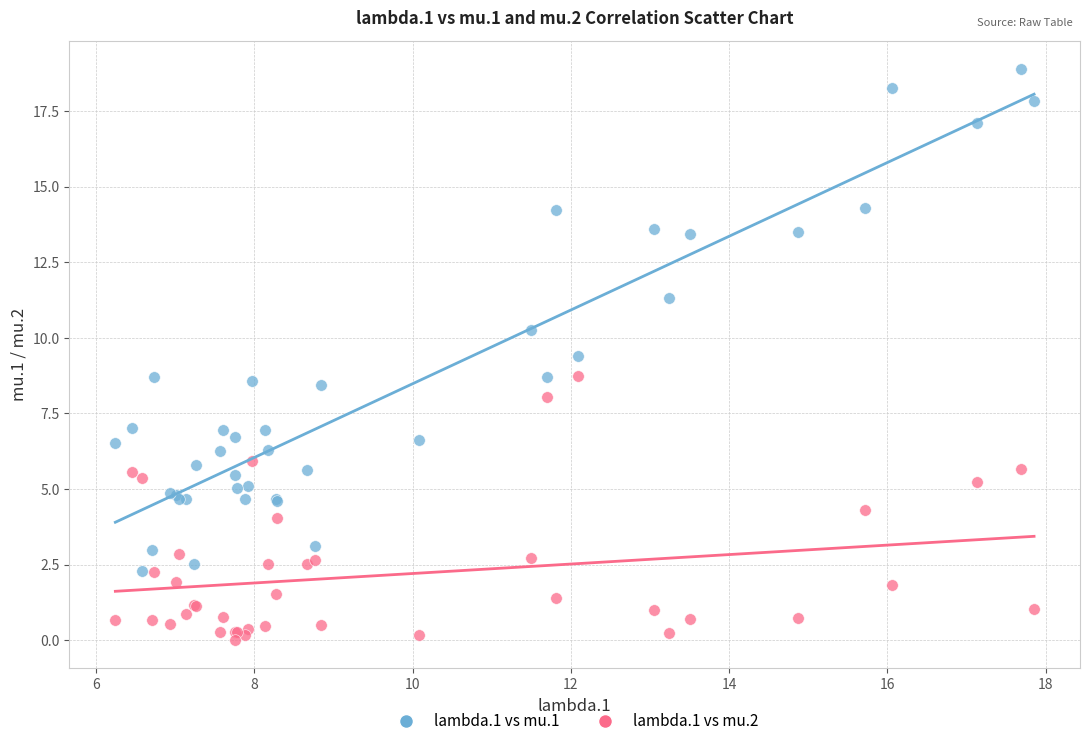

Which series has the widest spread of Y values?

lambda.1 vs mu.1